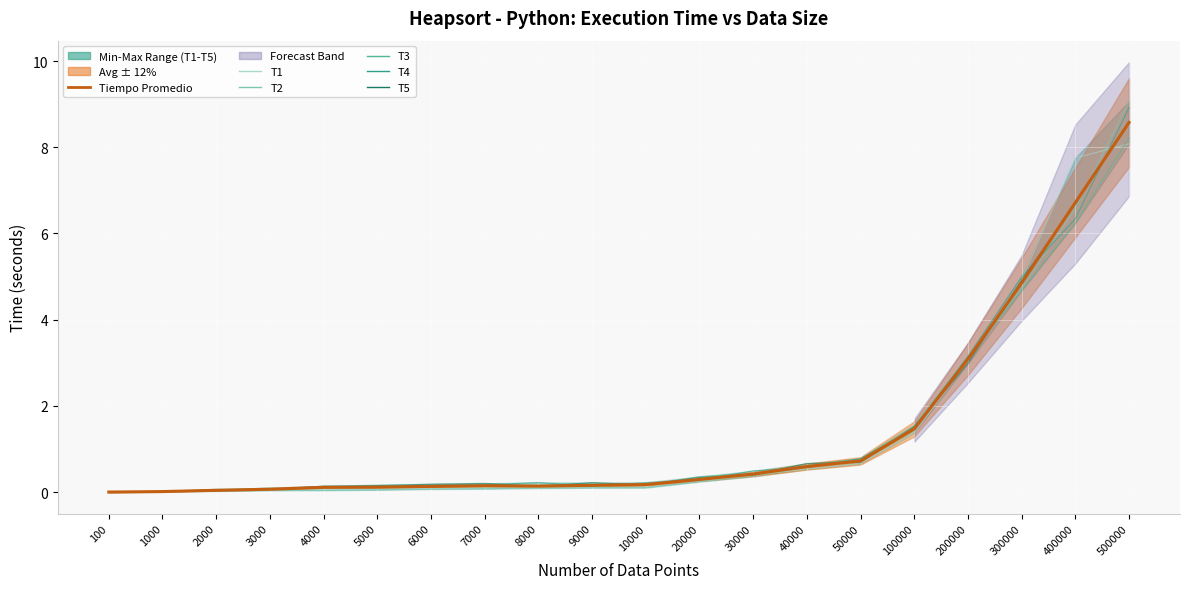

What is the difference between the maximum and minimum values in the T3 series?

8.2